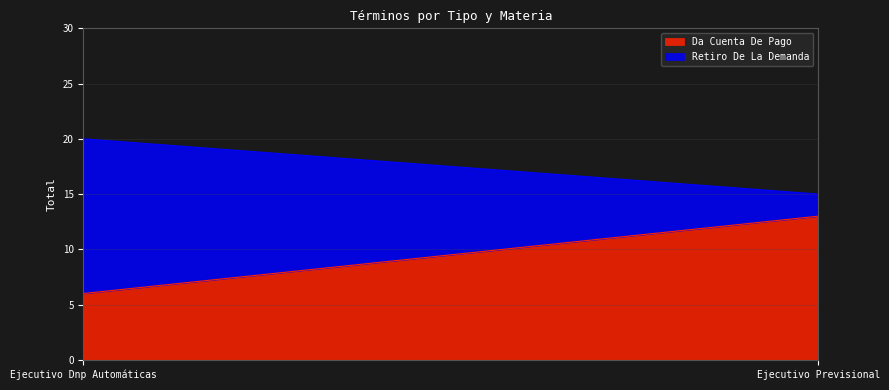

Count the Retiro De La Demanda values in the range 2 to 14.

2